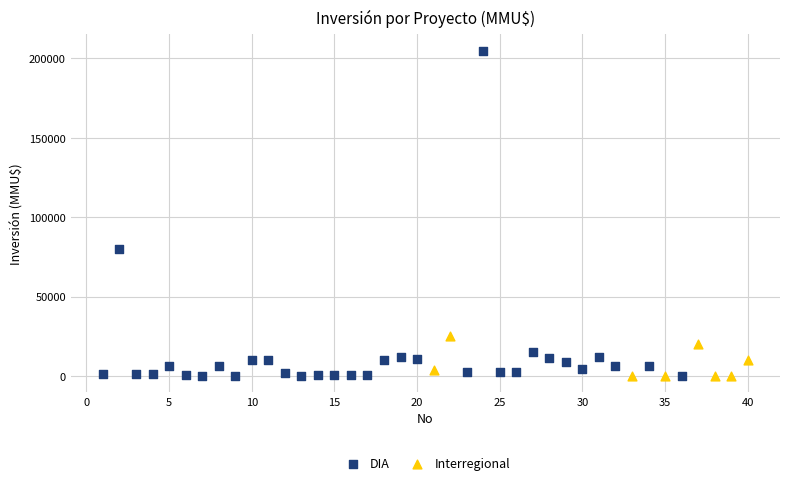

Which series has the largest Y range (max minus min)?

DIA